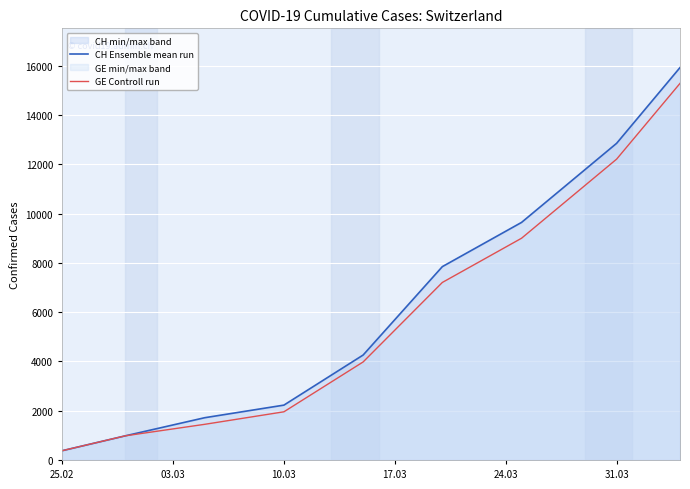

Reading left to right, transcribe all the data shown in this chart.

CH Ensemble mean run: 375	981	1715	2226	4259	7847	9642	12852	15926
GE Controll run: 375	981	1447	1955	3978	7205	9000	12210	15284